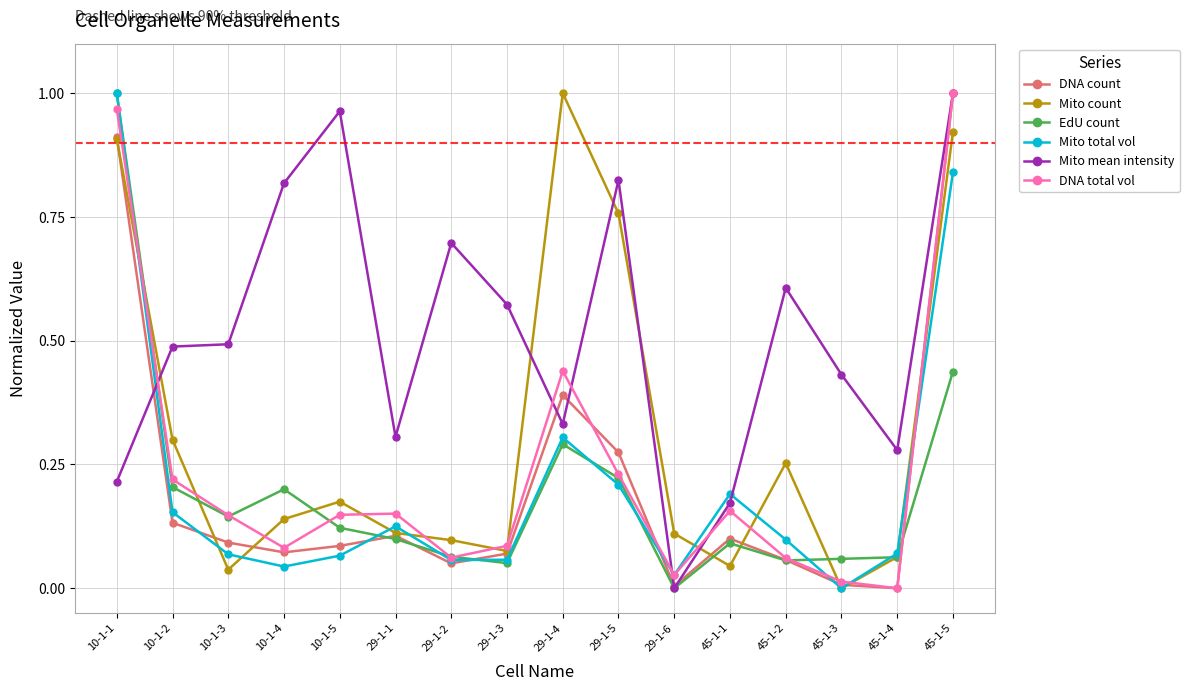

What position from the left is 10-1-5?

5